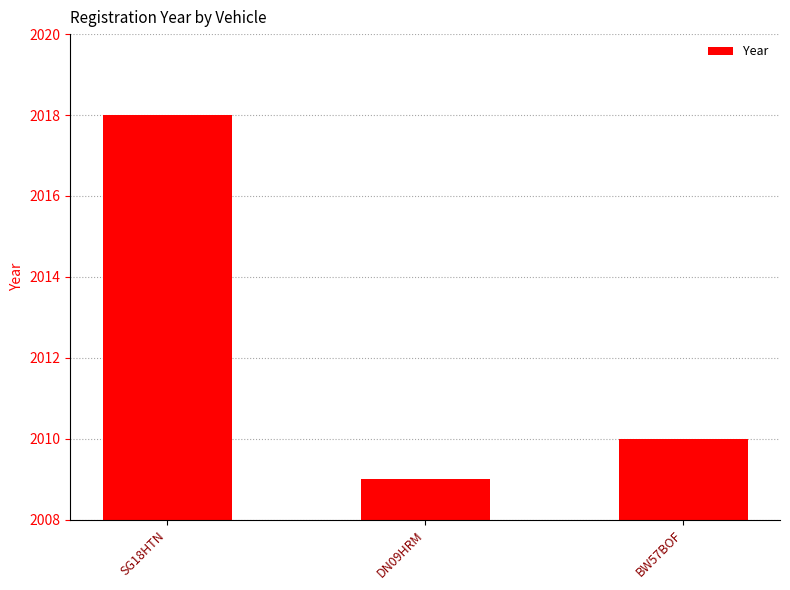

The value at DN09HRM is 1273. True or false?

False